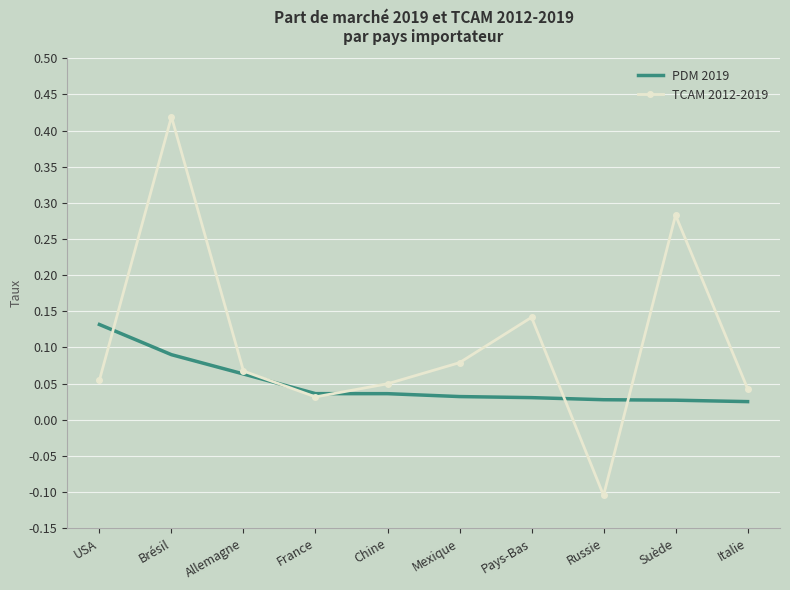

Rank the series by their average value, from highest to lowest.

TCAM 2012-2019, PDM 2019